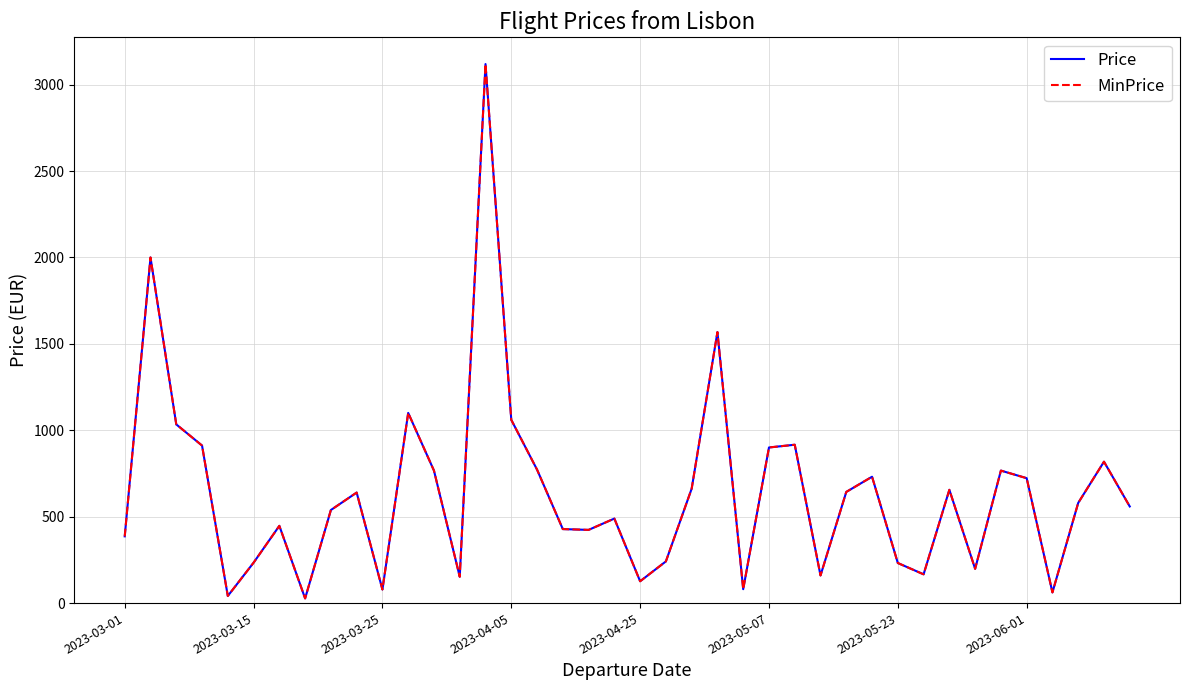

Is this an area chart (filled region under the line)?

No